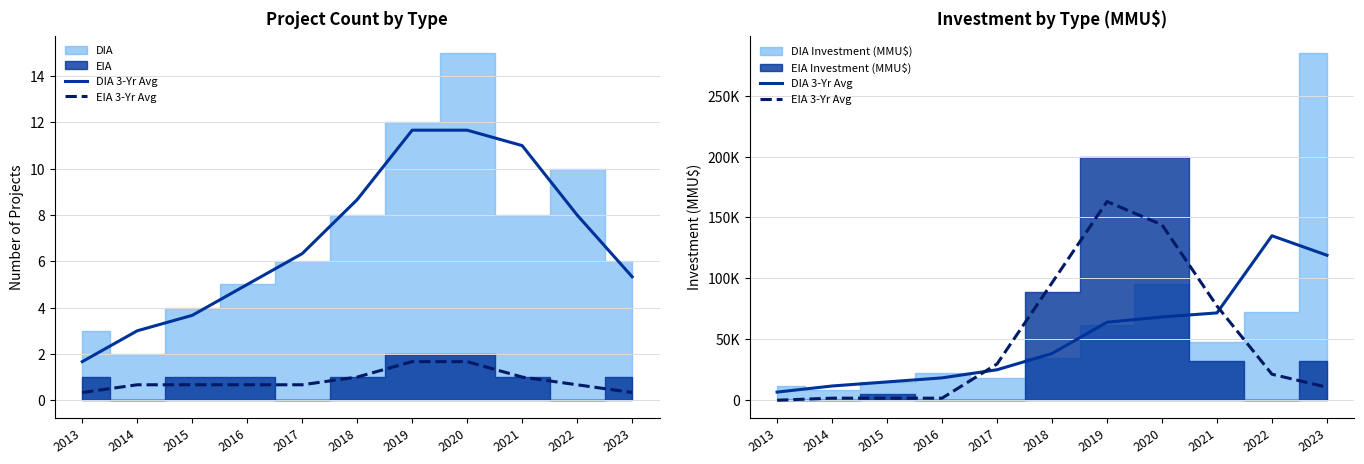

Reading left to right, what are all the values shown in this chart?

DIA 3-Yr Avg: 2013=6666.7	2014=11666.7	2015=15000.0	2016=18333.3	2017=25000.0	2018=38333.3	2019=64000.0	2020=68333.3	2021=71666.7	2022=135000.0	2023=119000.0
EIA 3-Yr Avg: 2013=0.0	2014=1666.7	2015=1666.7	2016=1666.7	2017=29724.3	2018=96391.0	2019=163057.7	2020=144000.0	2021=77333.3	2022=21333.3	2023=10666.7